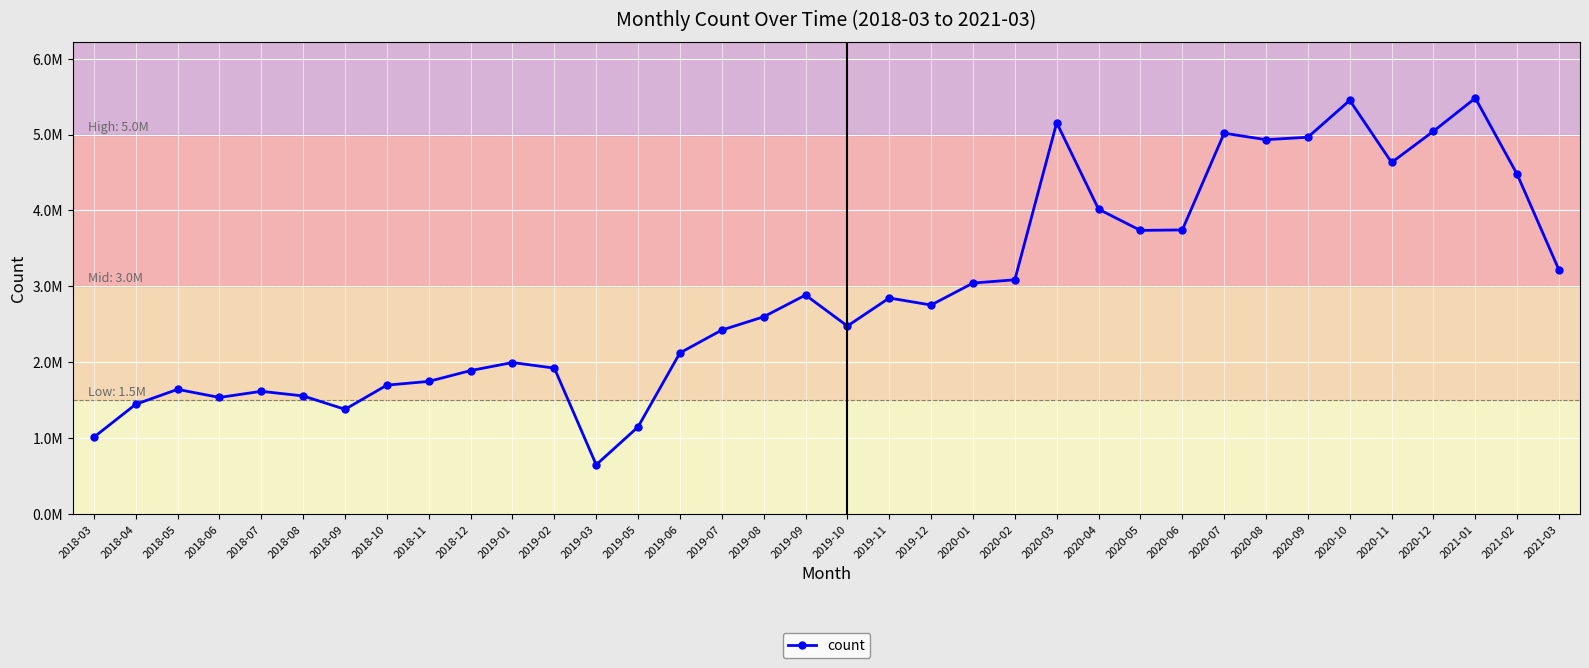

Does the chart have visible grid lines?

Yes